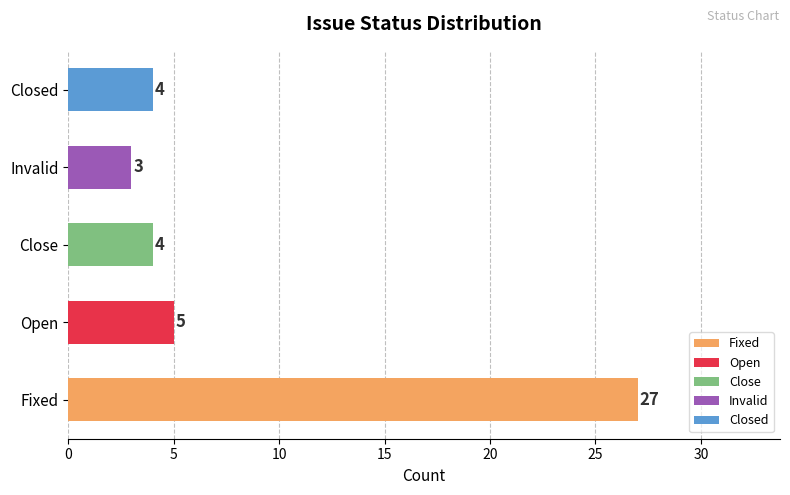

Where does the data first go above 4?

Fixed